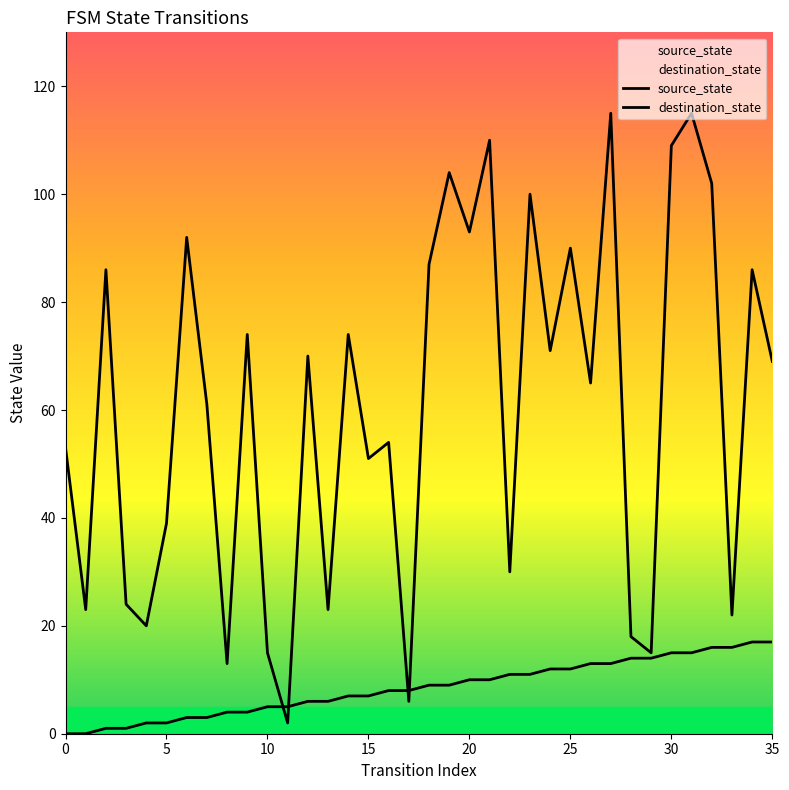

What is the difference between the highest and lowest values at 23?

89